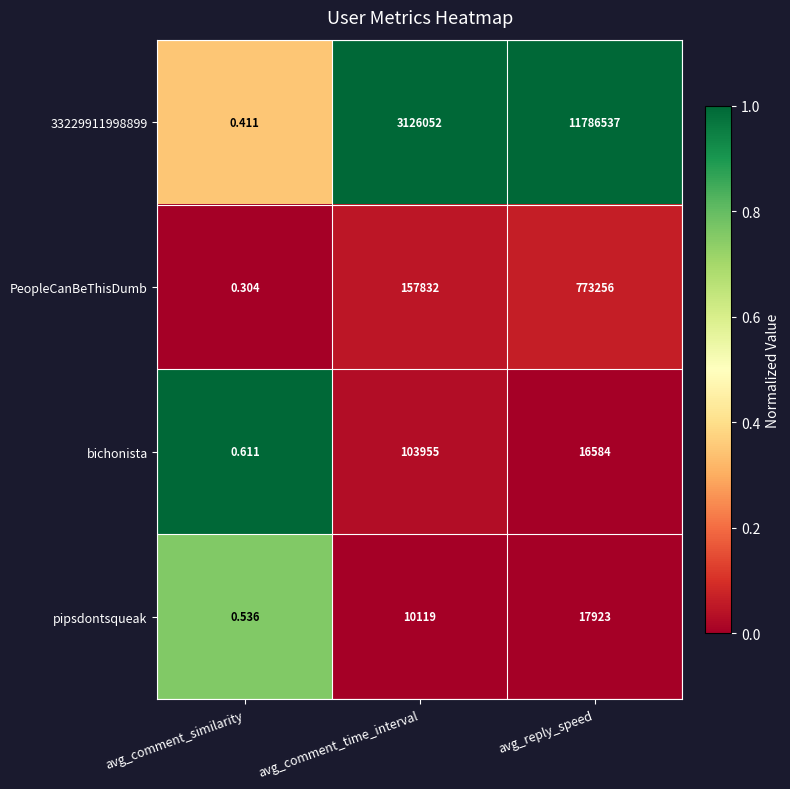

At how many categories does at least one series exceed 0?

3